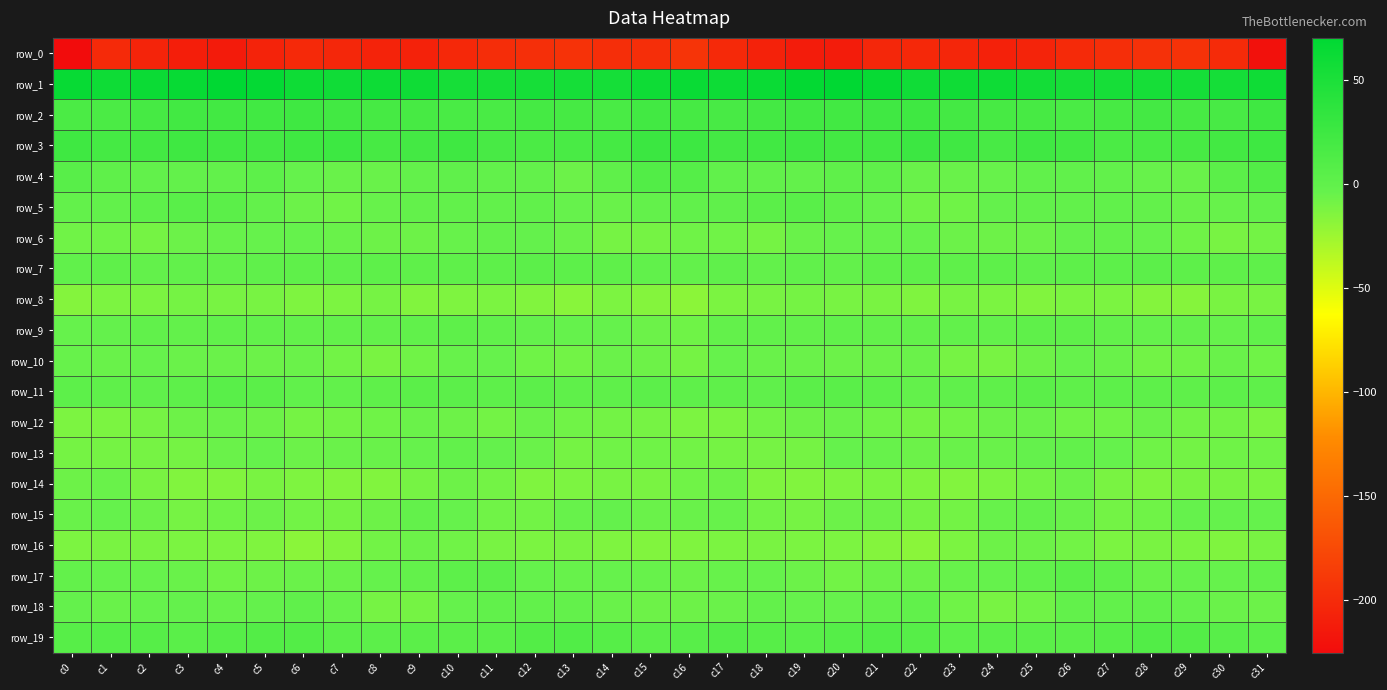

How many distinct data groups are displayed?

20